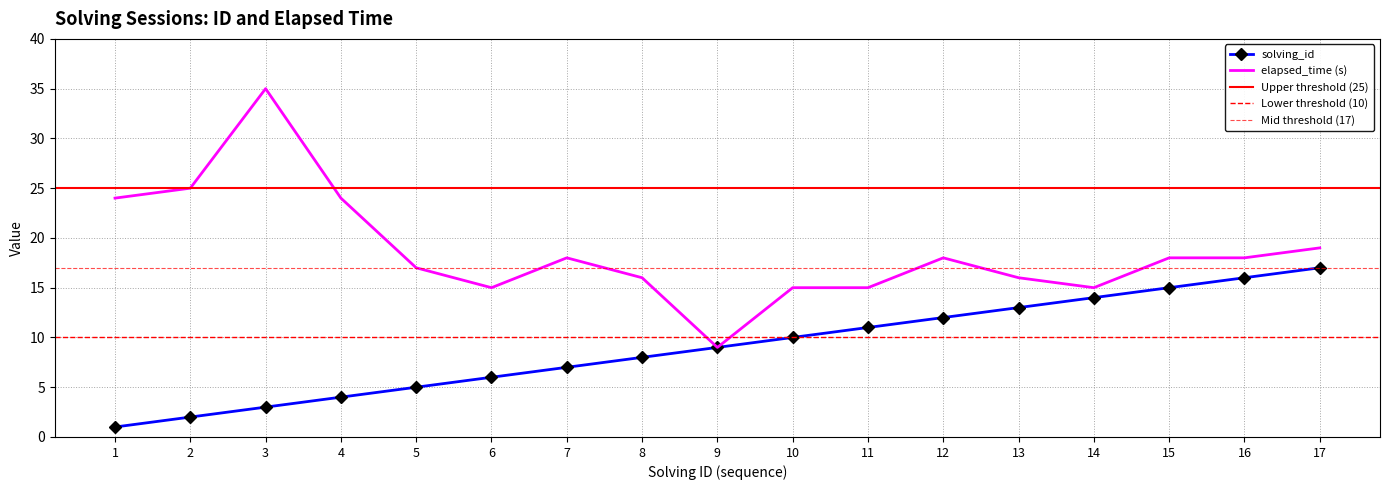

Which category has the lowest value in the elapsed_time series?

9